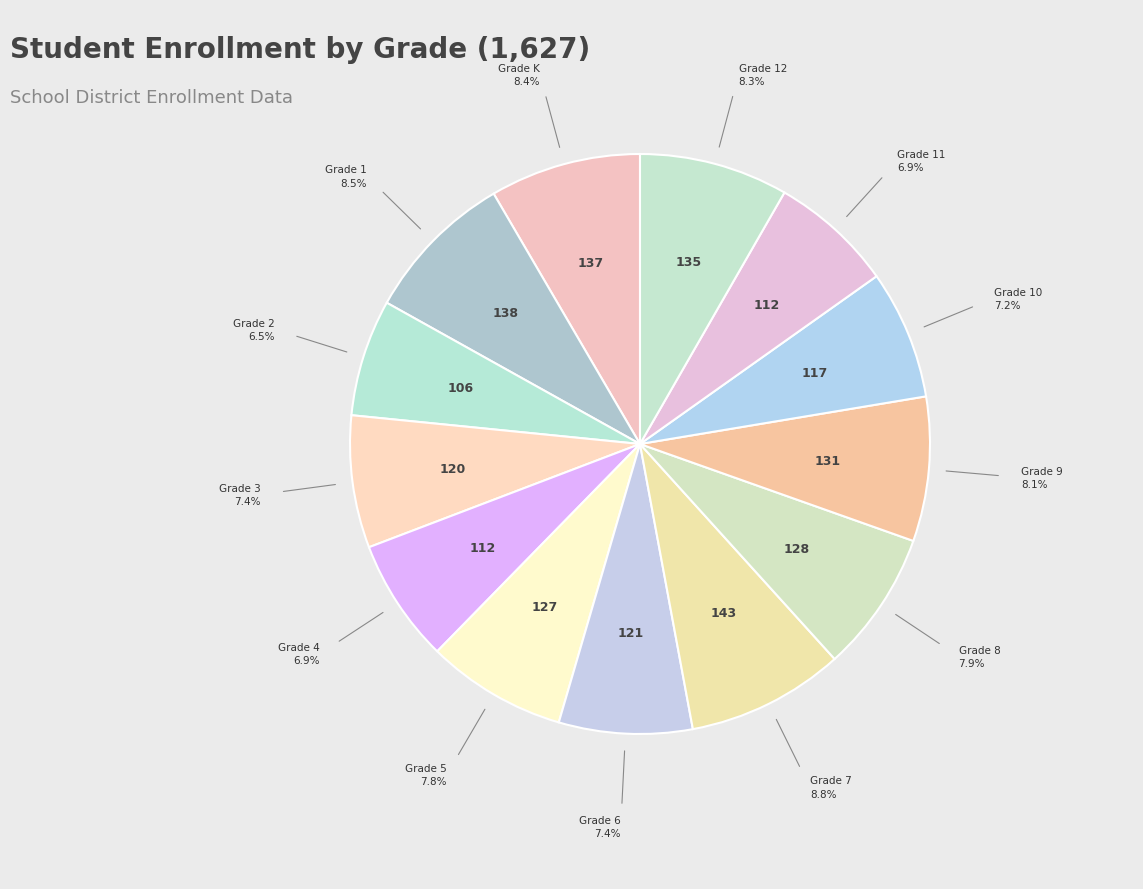

How many segments does this pie chart have?

13